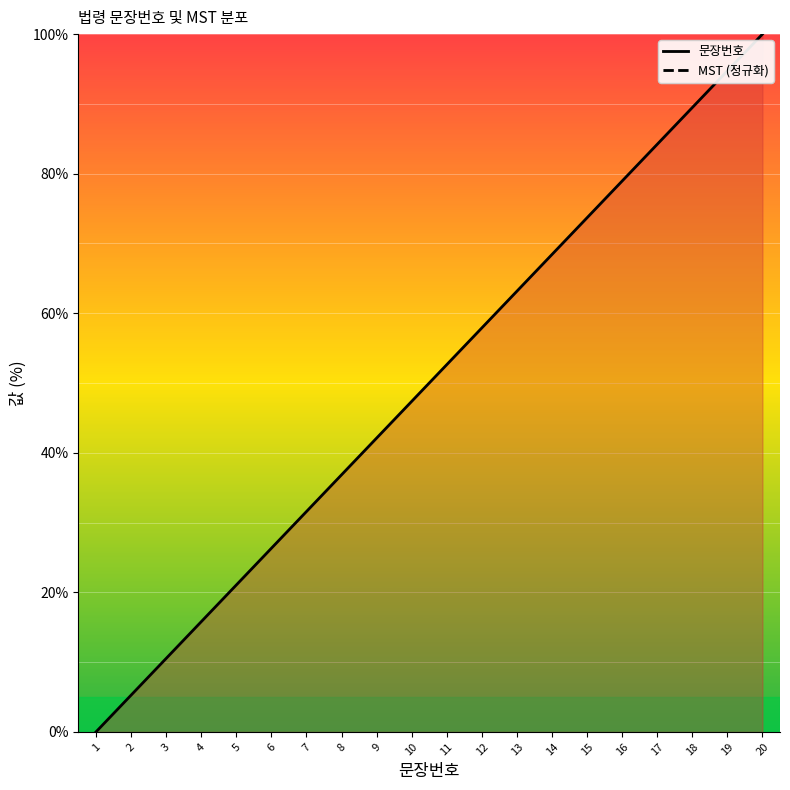

What is the value of the 2nd point from the left?

5.3